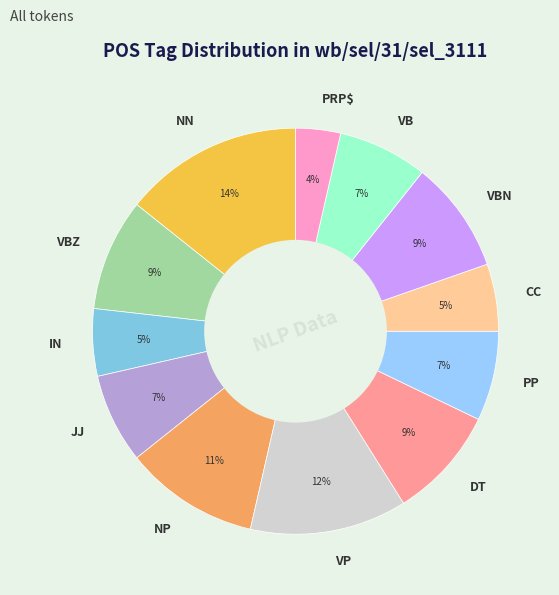

True or false: PP accounts for 7% of the total.

True